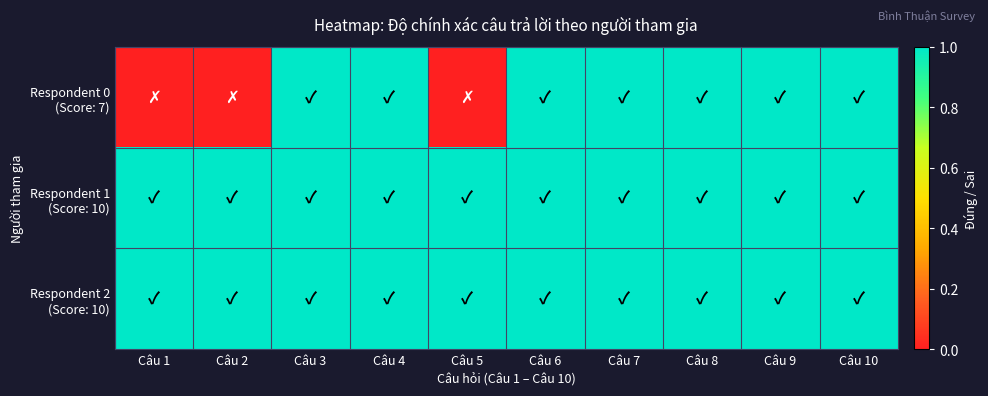

Which series changed the most between Câu 5 and Câu 7?

Respondent 0 (Score: 7)